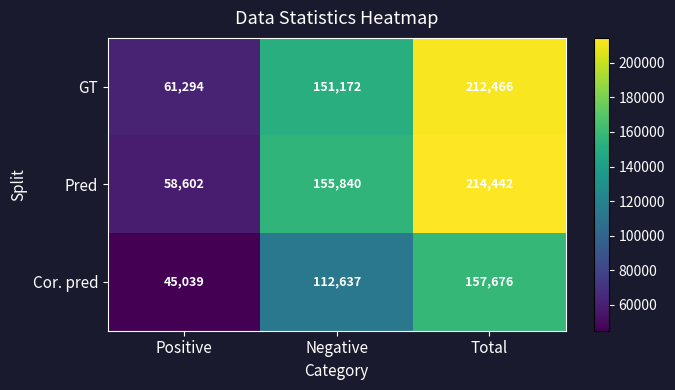

What is the total value across all series at Total?

584584